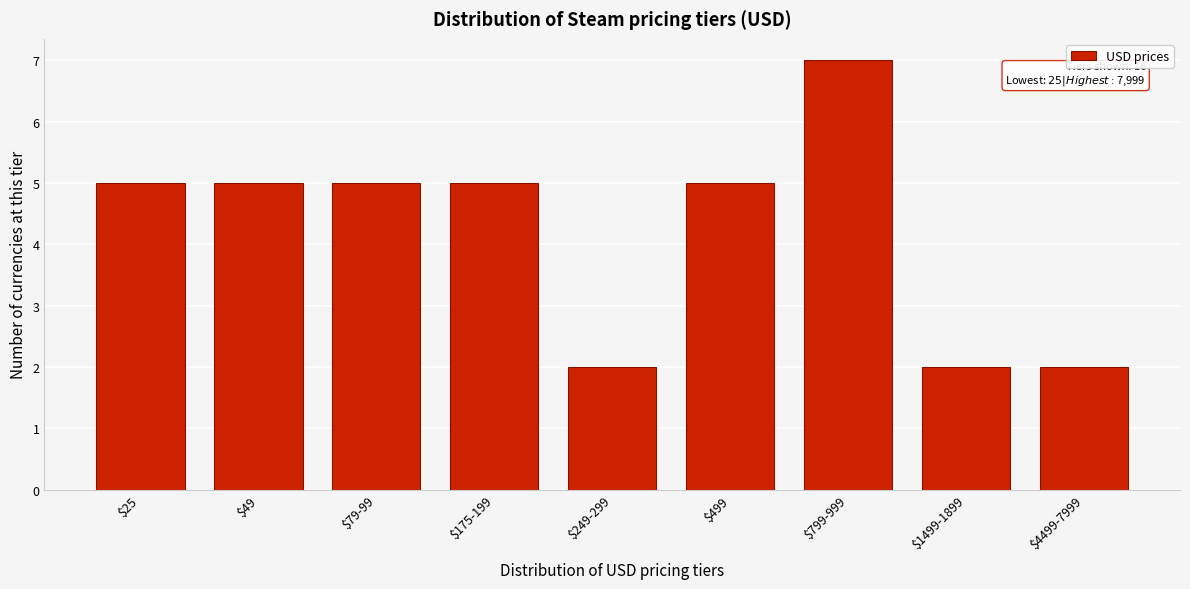

Reading right to left, list all the values displayed in this chart.

2	2	7	5	2	5	5	5	5